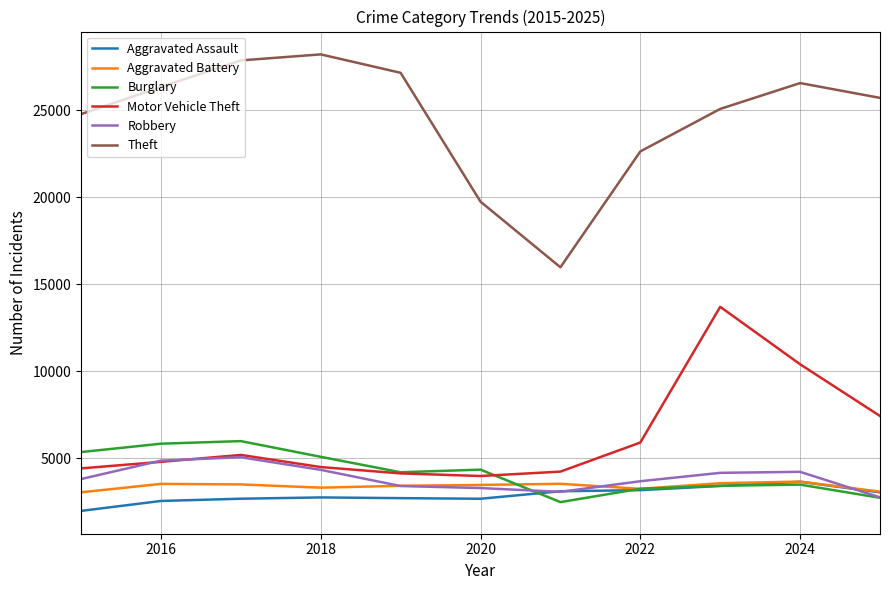

Which series has the largest total across all categories?

Theft